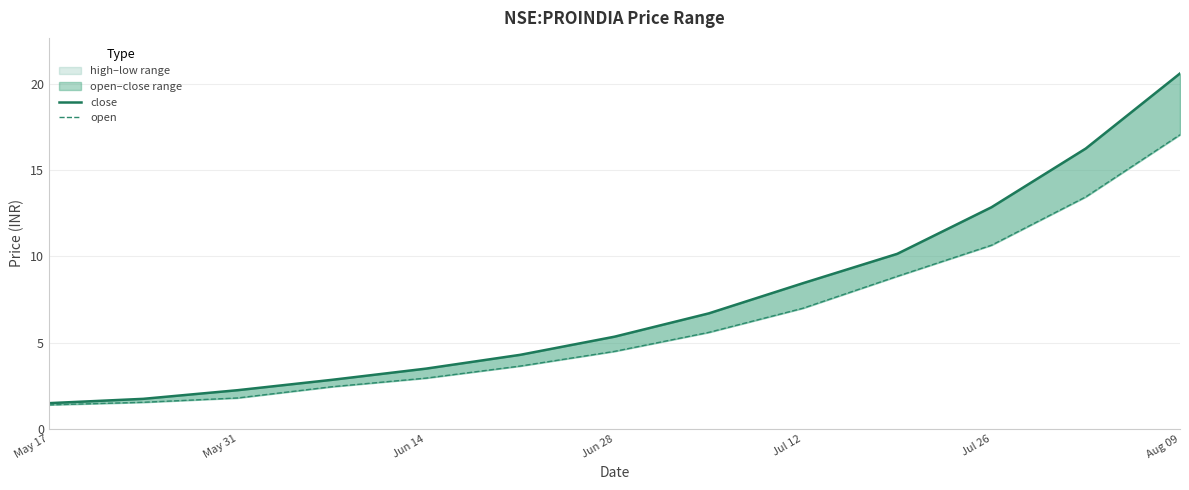

True or false: open and close intersect in this chart.

False